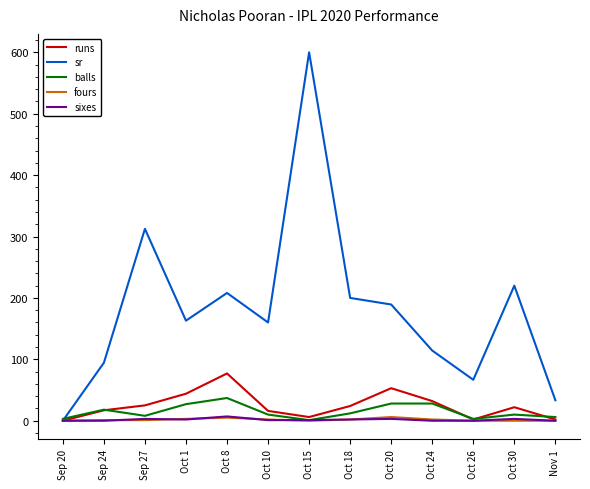

At which category is the sum across all series the highest?

Oct 15